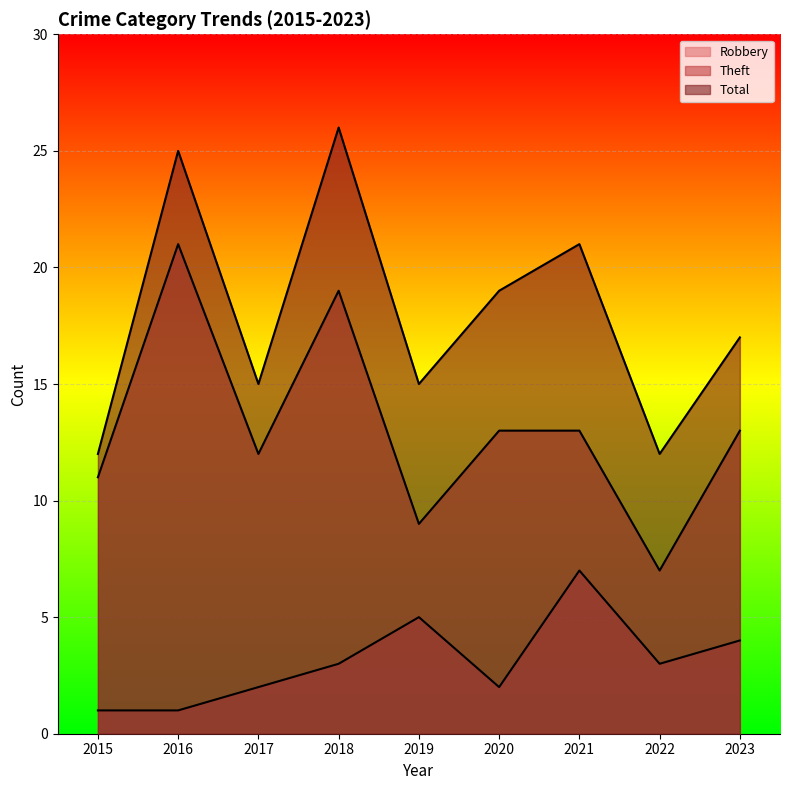

True or false: Total has more than 1 interior local peaks.

True